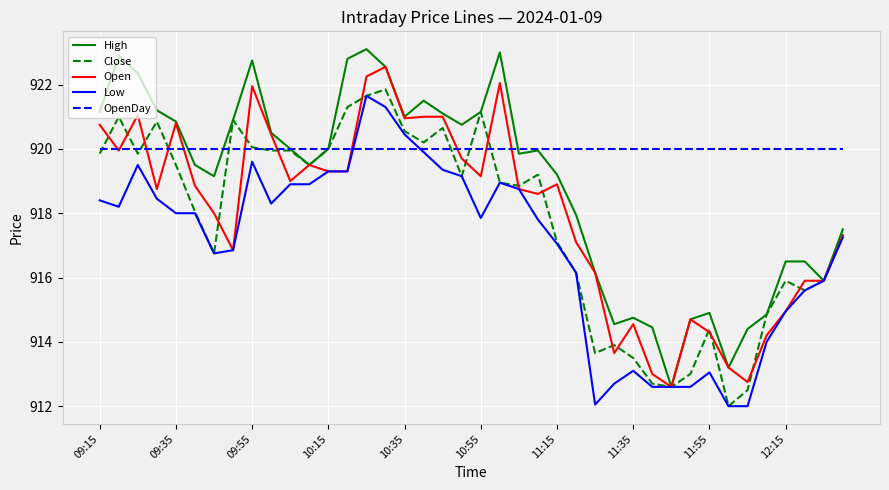

Which series has the widest spread of values?

High